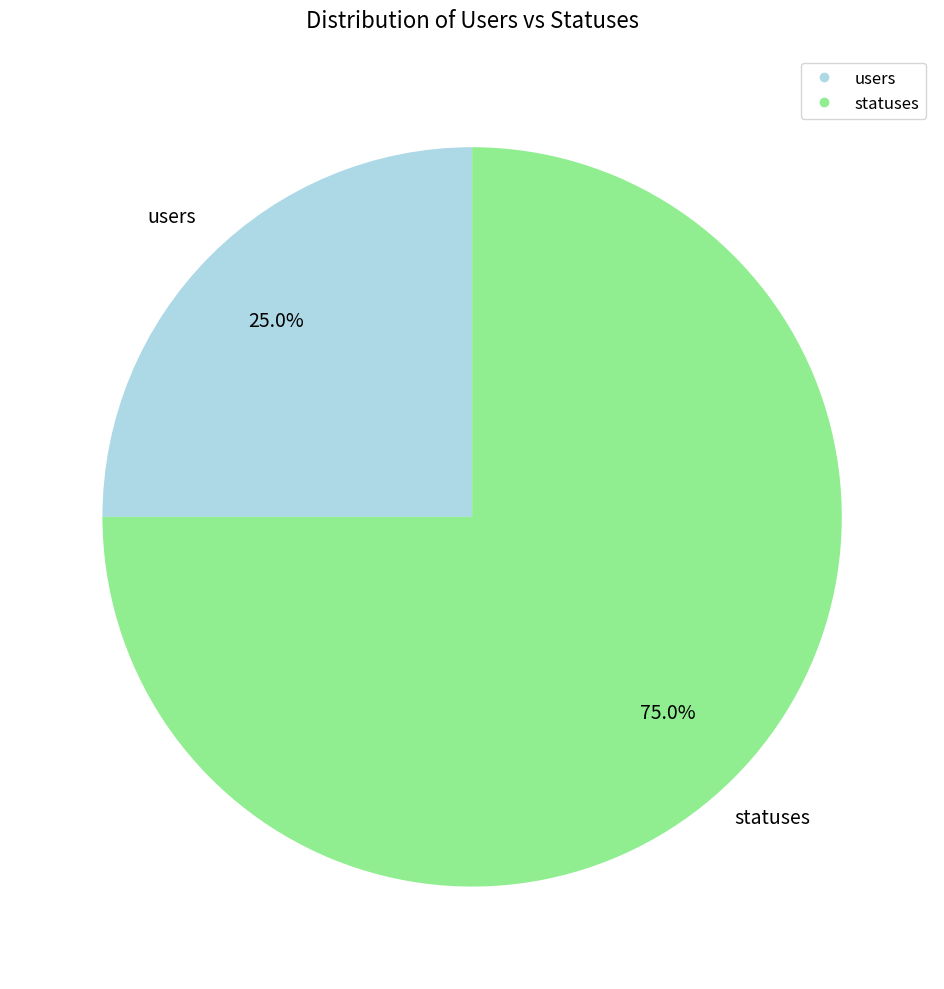

Combined, do statuses and users account for over 50%?

Yes